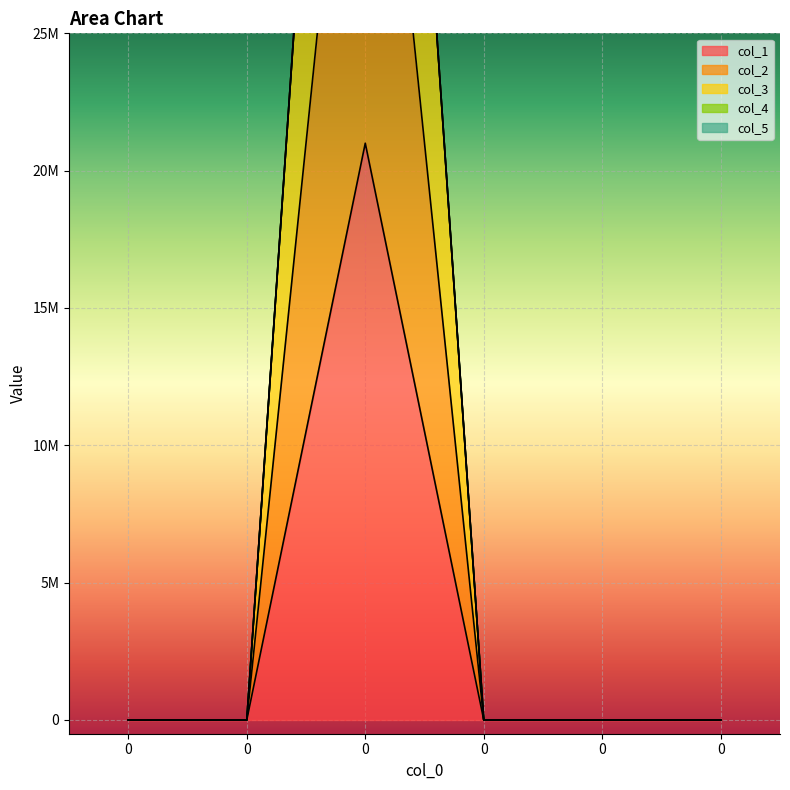

At how many categories does at least one series exceed 37839646?

1